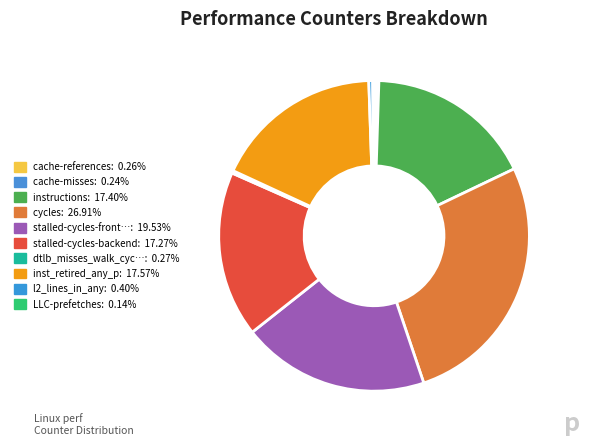

Which slice is the largest?

cycles